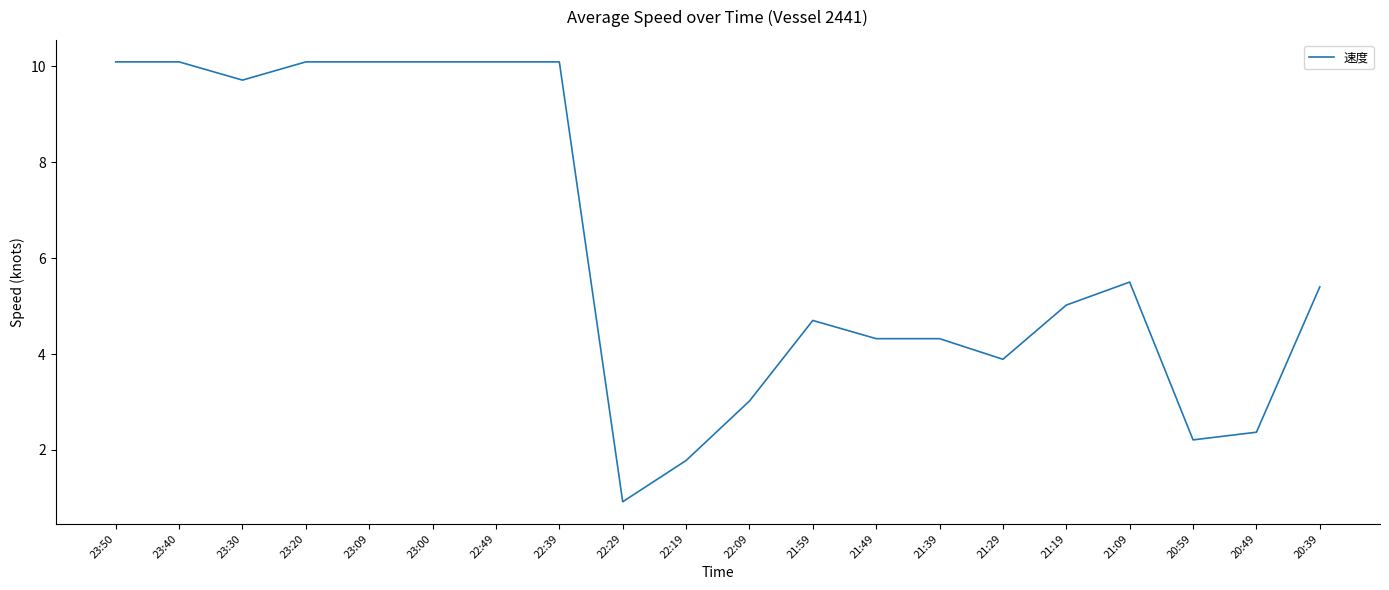

What is the change in value from 21:59 to 20:49?

-2.3